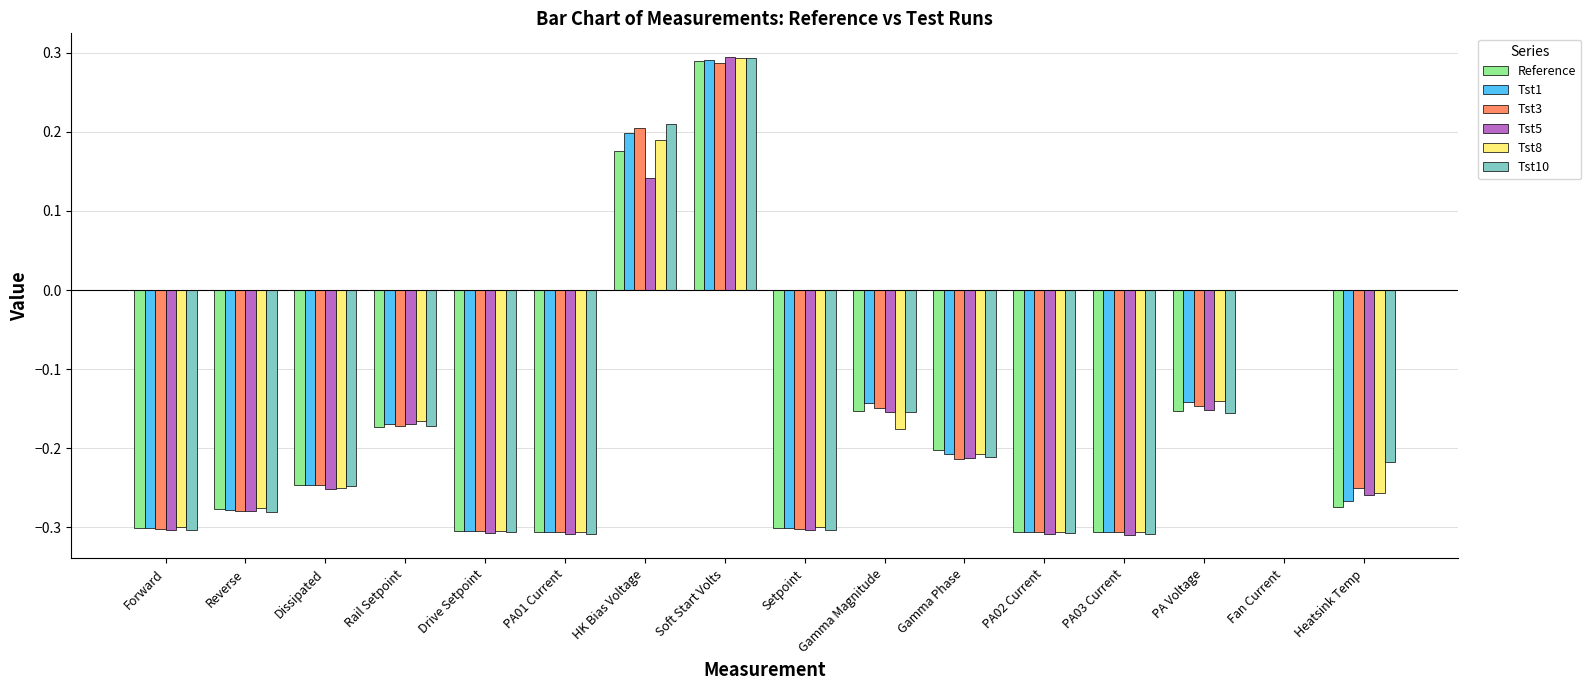

Where is Reference nearest to the value 0?

Fan Current